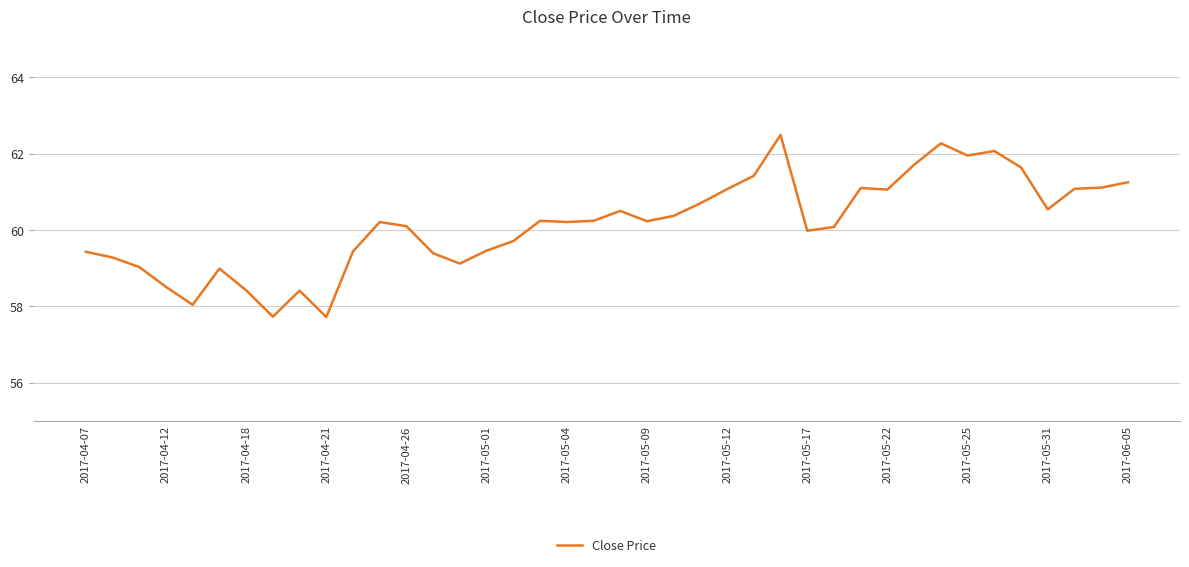

What is the difference between the maximum and minimum values?

4.8